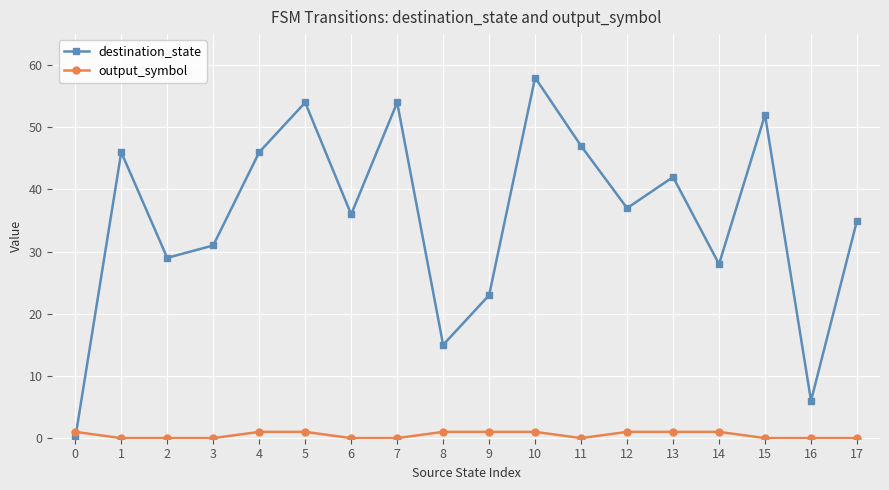

Reading left to right, list all the values displayed in this chart.

destination_state: 0	46	29	31	46	54	36	54	15	23	58	47	37	42	28	52	6	35
output_symbol: 1	0	0	0	1	1	0	0	1	1	1	0	1	1	1	0	0	0